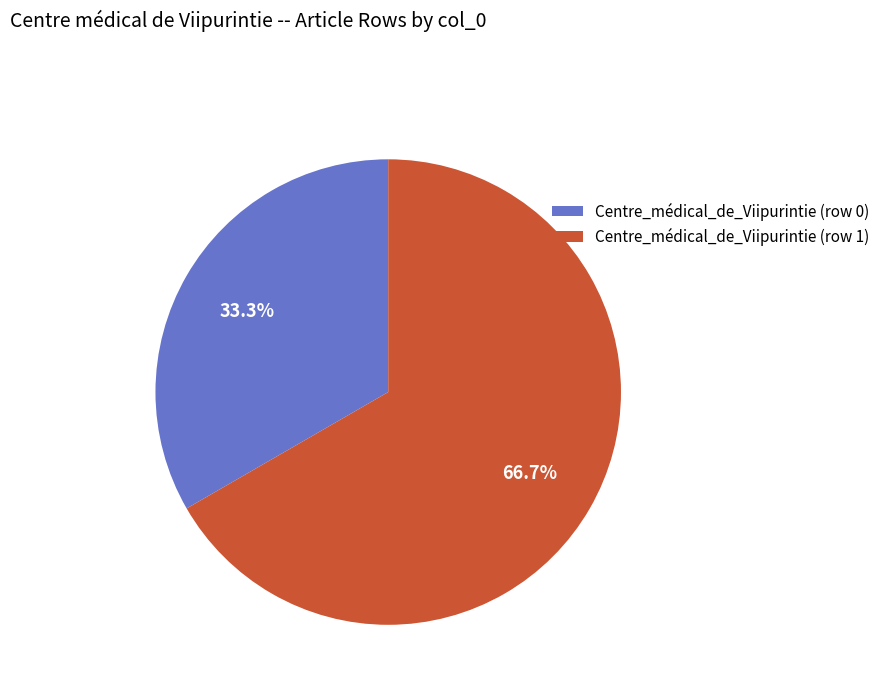

Rank the categories by value from lowest to highest.

Centre_médical_de_Viipurintie (row 0), Centre_médical_de_Viipurintie (row 1)